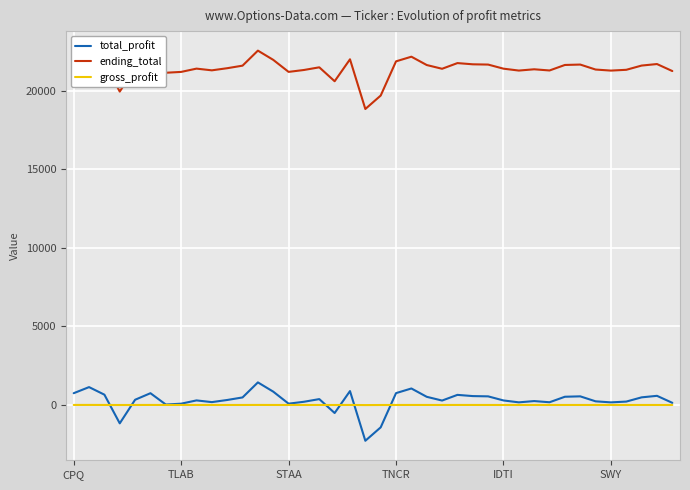

Rank the series by their maximum value, from lowest to highest.

gross_profit, total_profit, ending_total